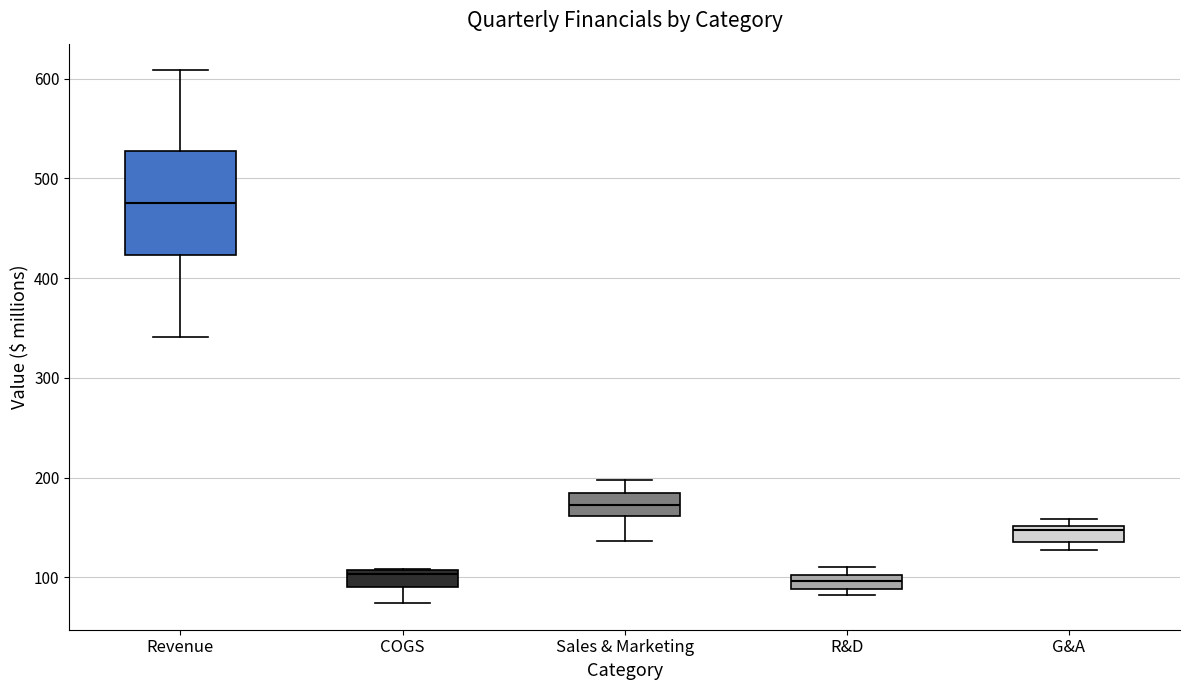

Where does the median line of the box for Revenue sit on the y-axis? The values are not printed on the chart, so give them approximately, as read against the axis.

480